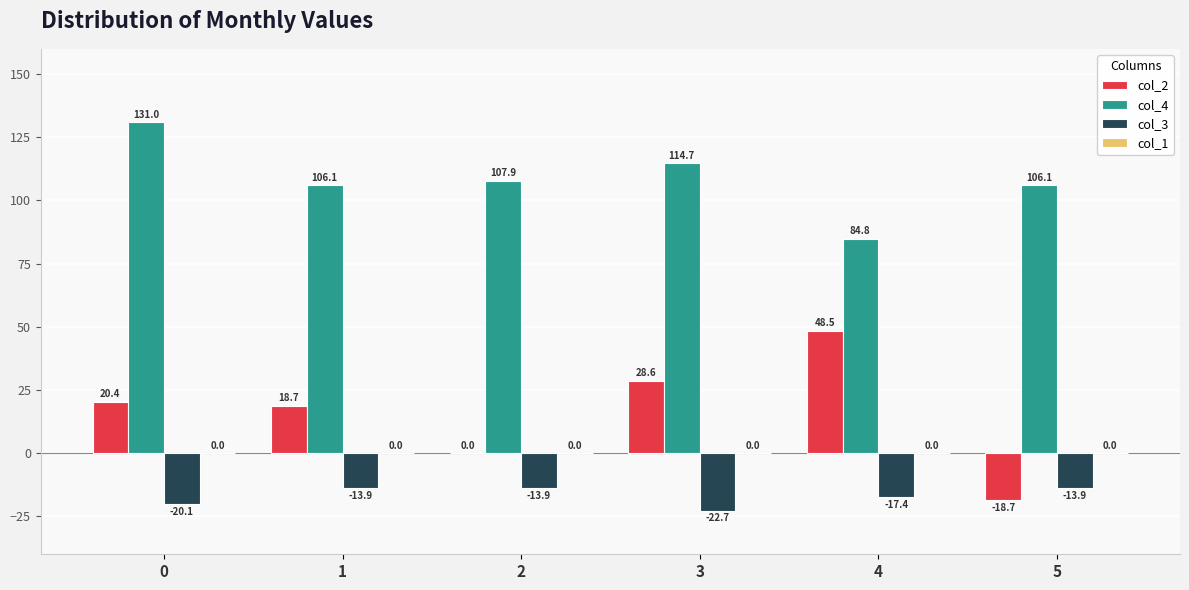

What is the highest value of the col_2 series?

48.5